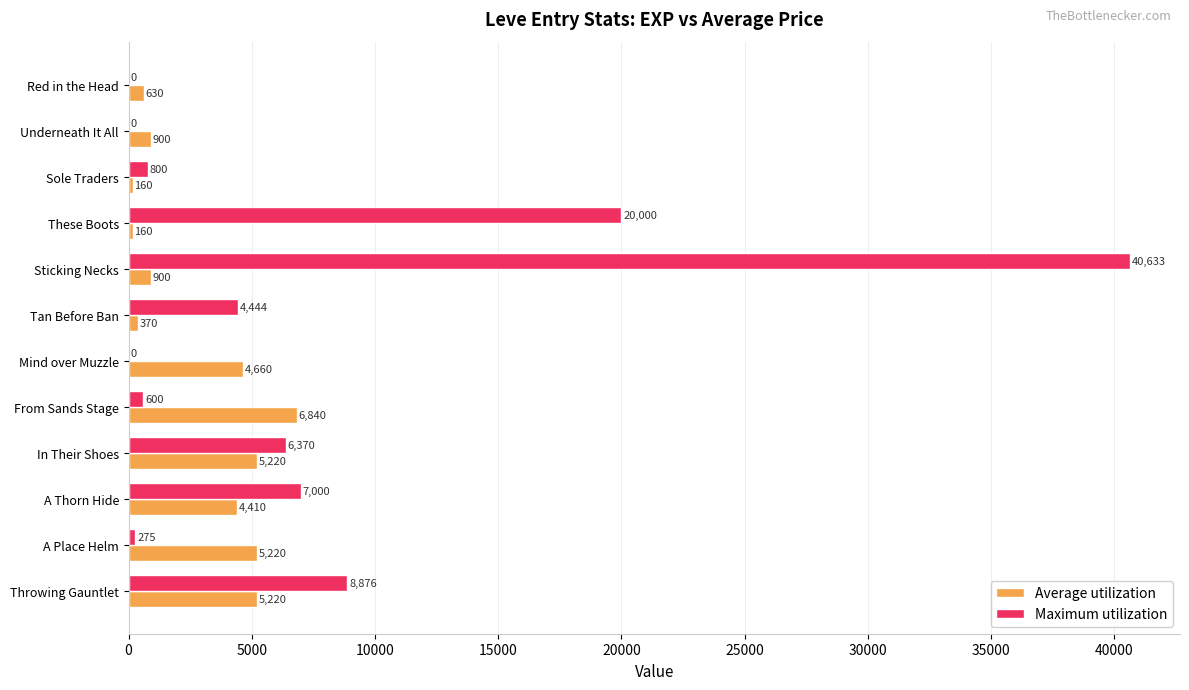

The Maximum utilization series shows 275 at A Place Helm. True or false?

True